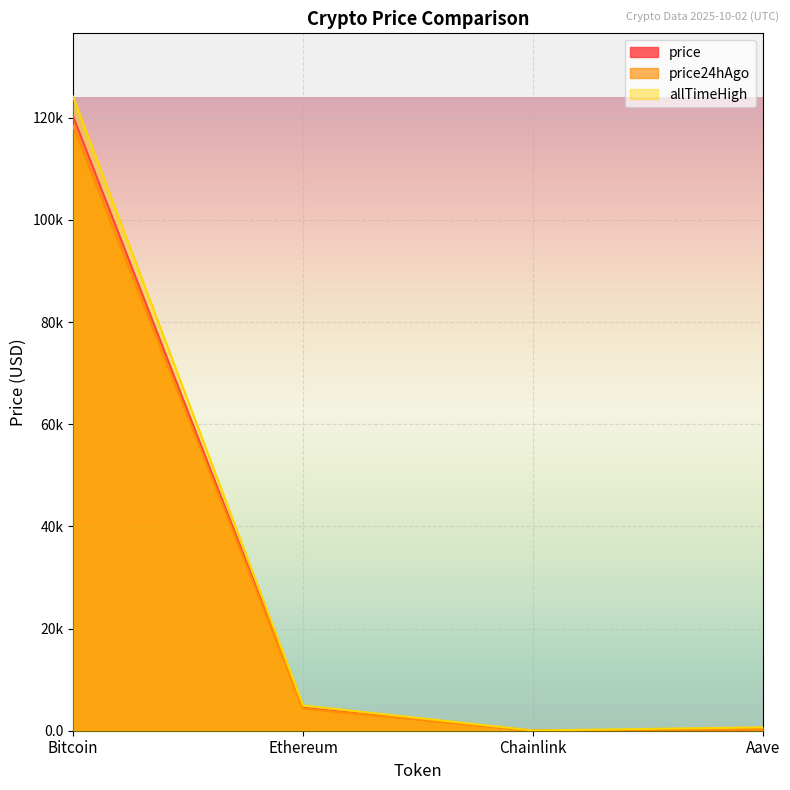

What is the total value across all series at Chainlink?

97.9